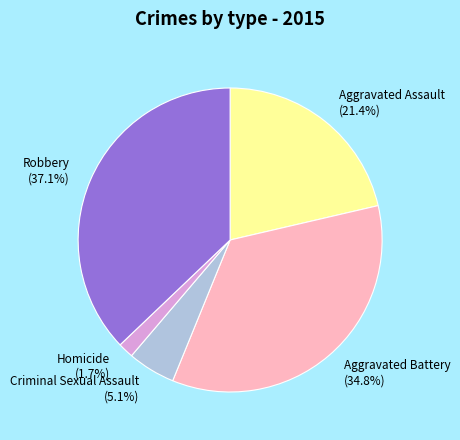

How many segments does this pie chart have?

5